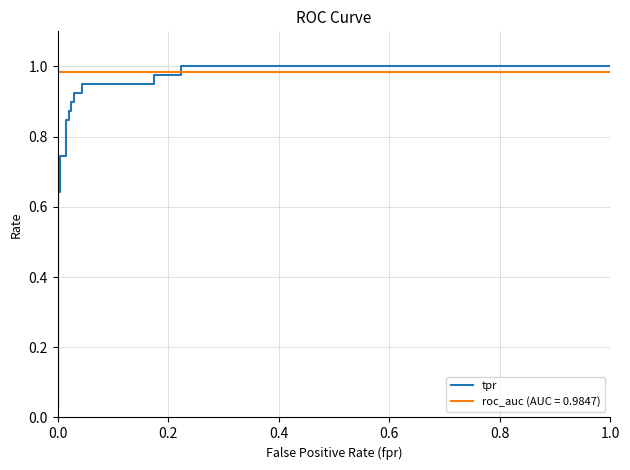

True or false: there are more than 1 points higher than both neighbors.

False